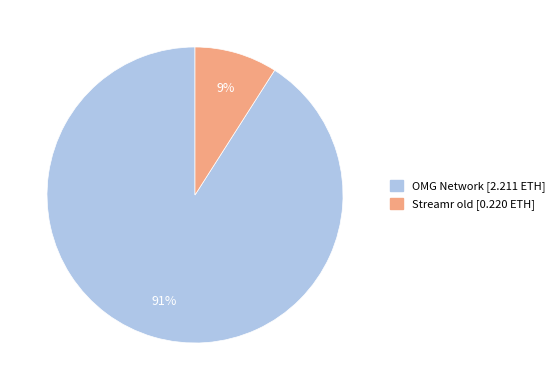

Does any single category account for the majority?

Yes